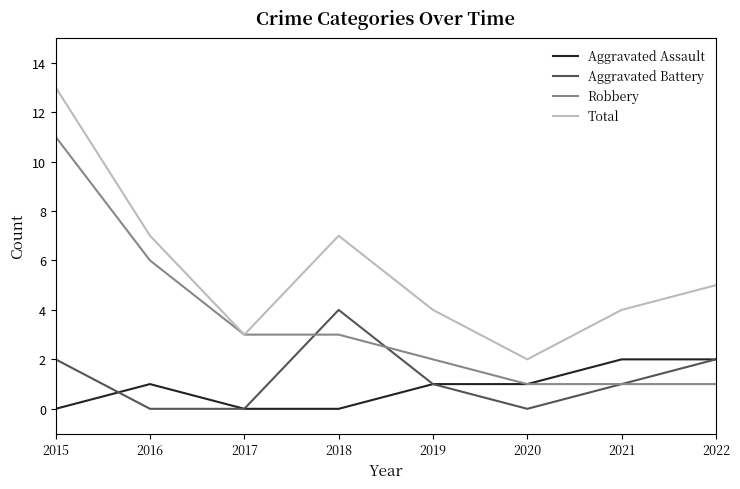

True or false: Total and Aggravated Battery intersect in this chart.

False